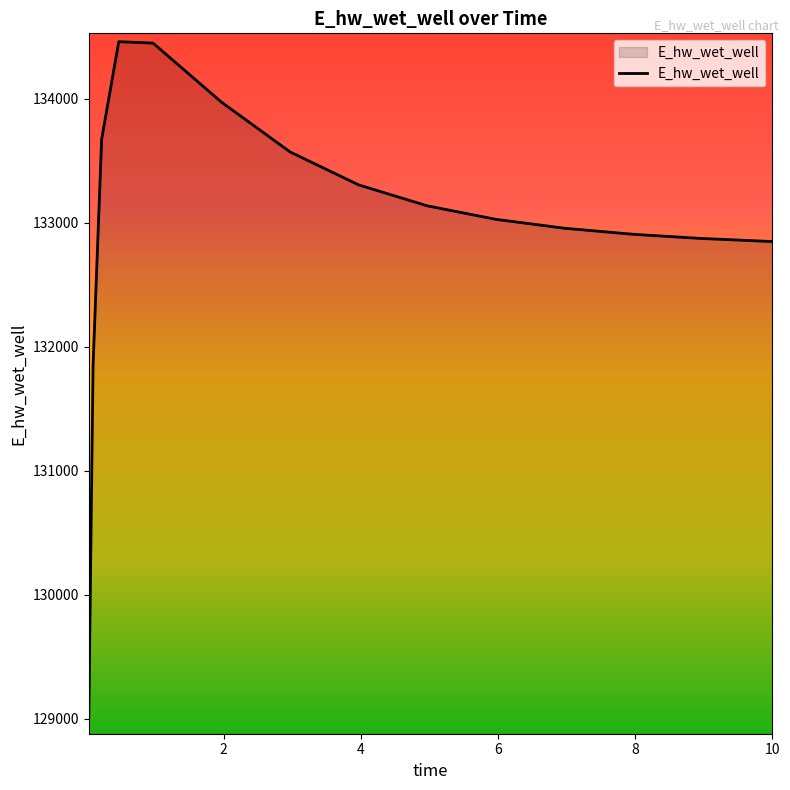

What is the difference between the maximum and minimum values?

5453.7